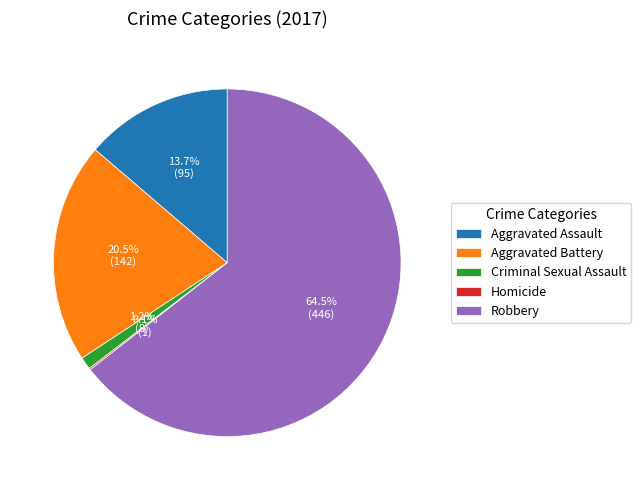

To the nearest percent, what percentage of the pie is Aggravated Assault?

14%